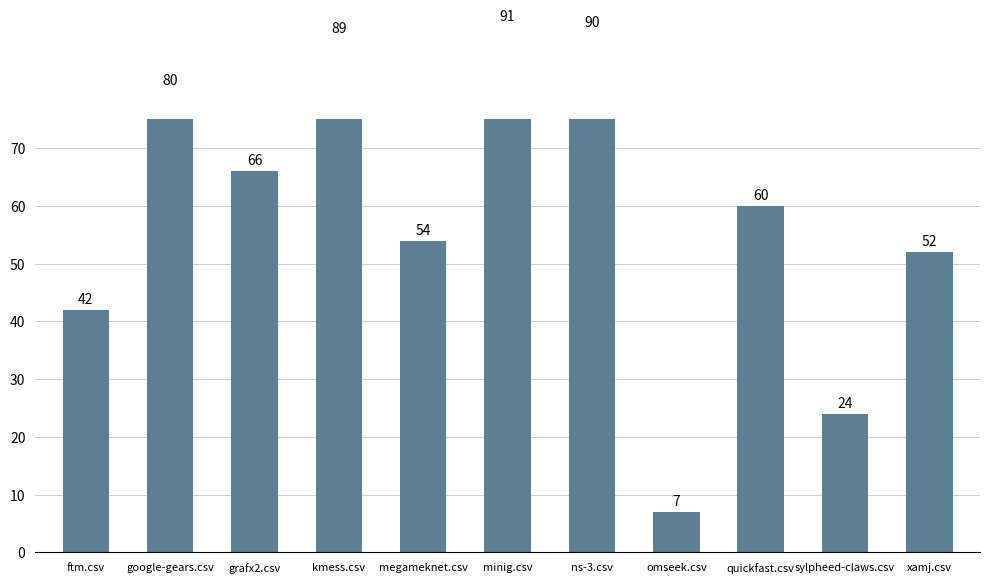

Reading left to right, what are all the values shown in this chart?

ftm.csv=42	google-gears.csv=80	grafx2.csv=66	kmess.csv=89	megameknet.csv=54	minig.csv=91	ns-3.csv=90	omseek.csv=7	quickfast.csv=60	sylpheed-claws.csv=24	xamj.csv=52